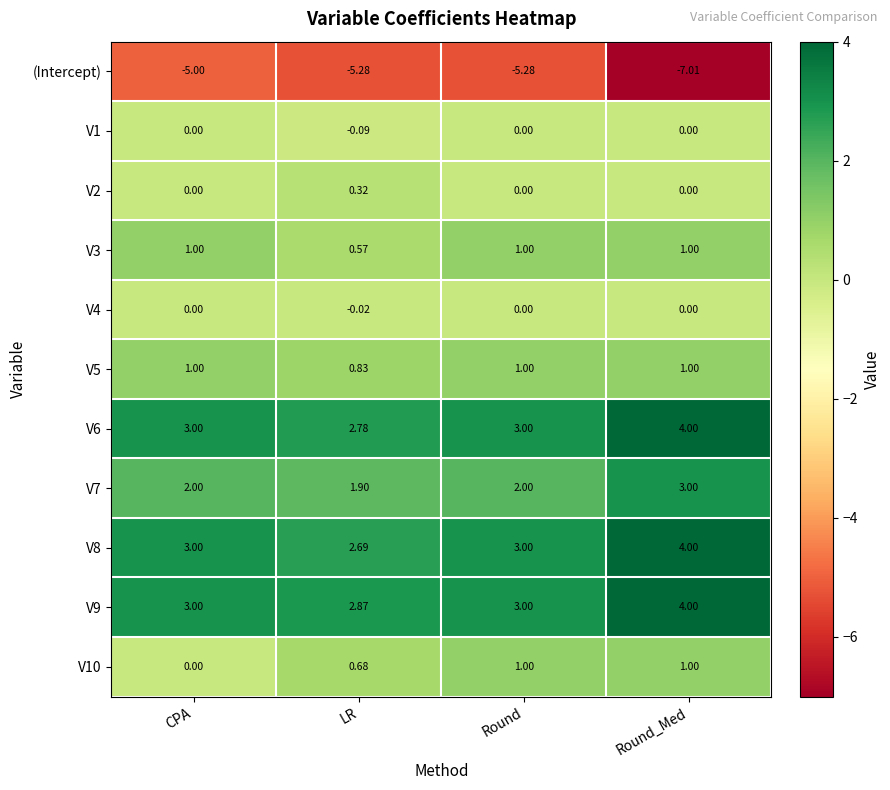

Which label corresponds to the smallest value in the chart?

Round_Med